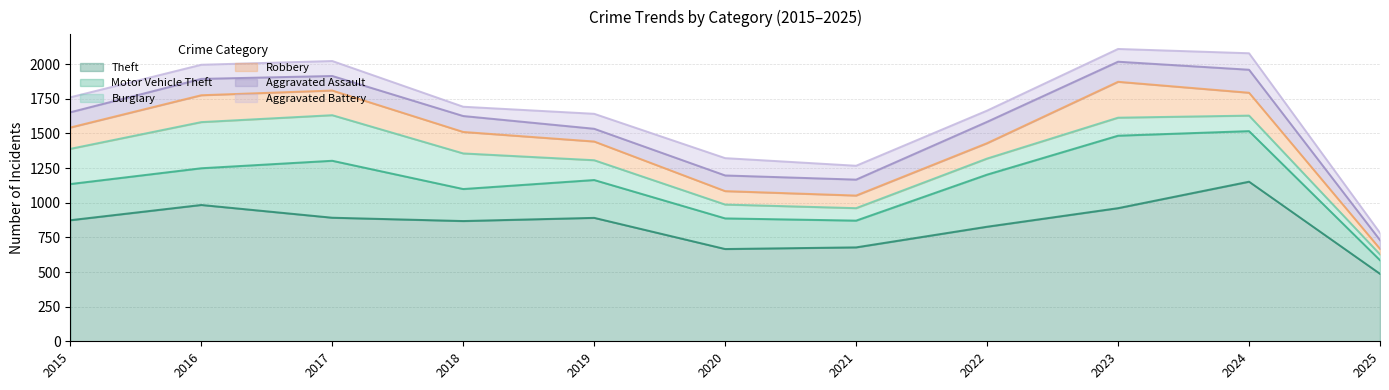

True or false: Theft and Aggravated Assault intersect in this chart.

False